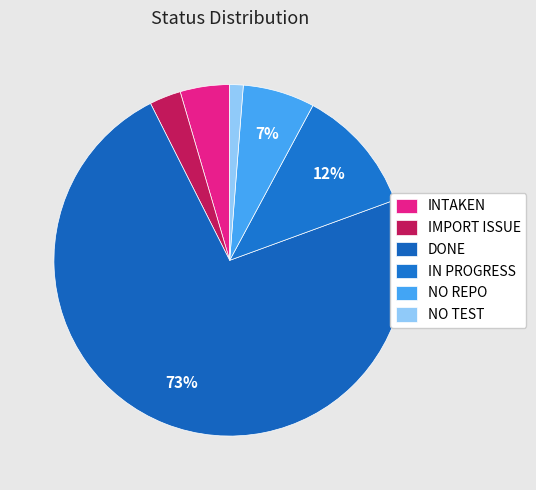

The NO REPO slice represents 18% of the pie. True or false?

False